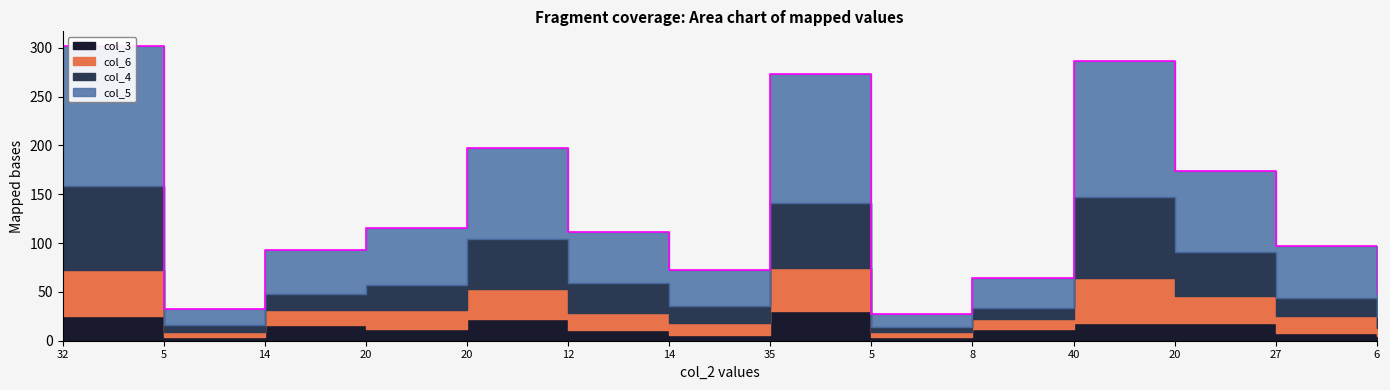

What is the label of the 6th point from the left?

12